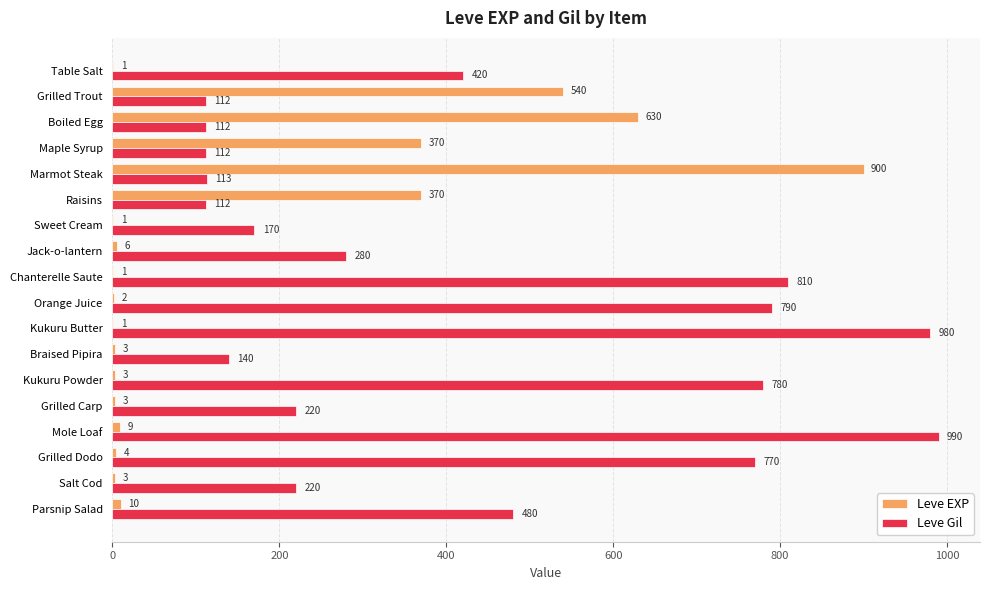

Where is Leve Gil nearest to the value 551?

Parsnip Salad